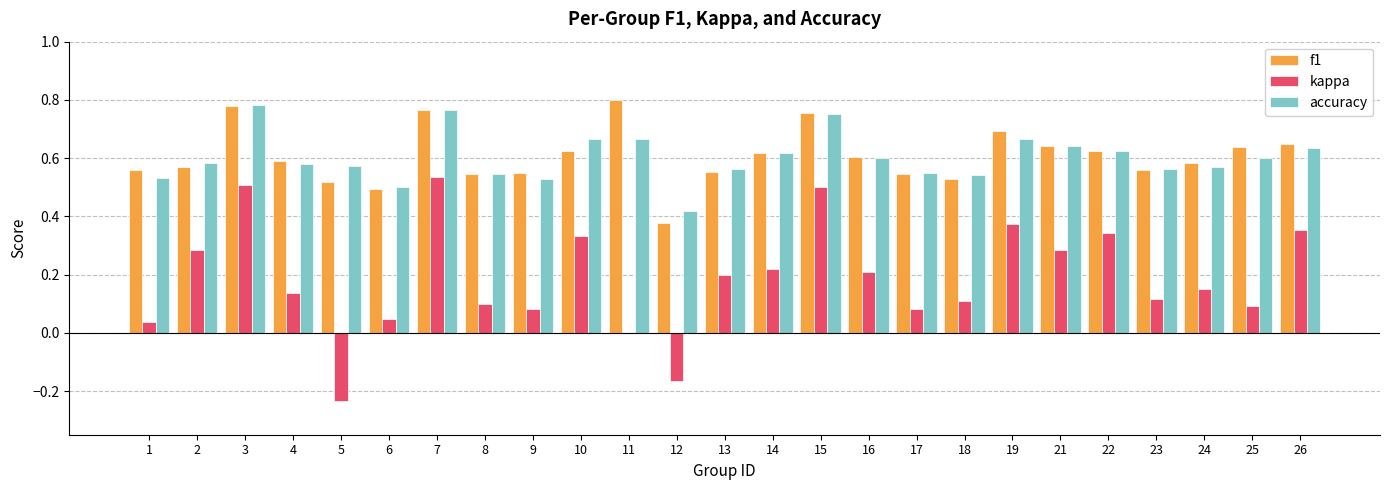

Is it true that kappa equals 0.0 at 1?

True